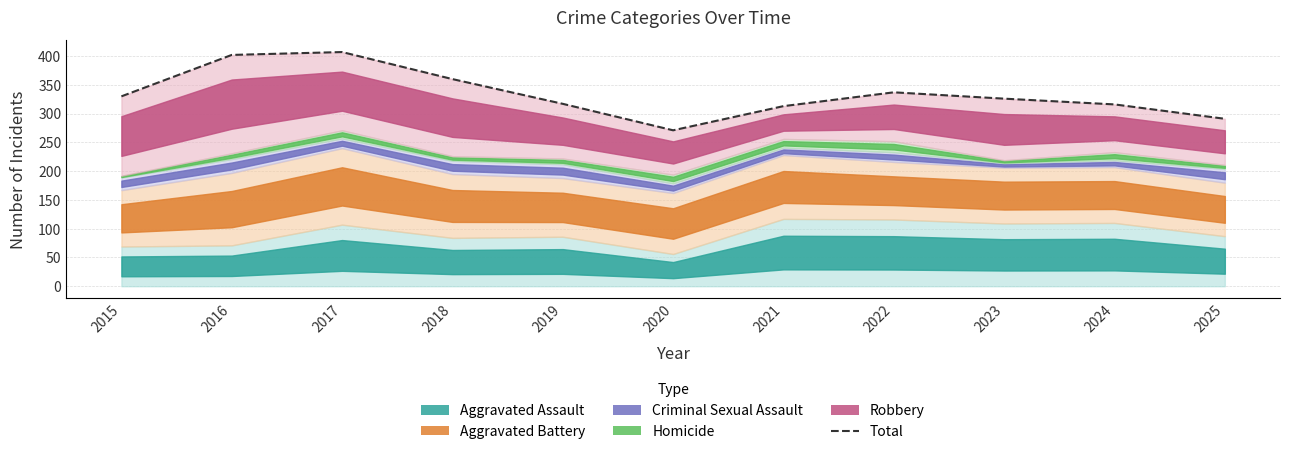

Reading left to right, list all the values displayed in this chart.

2015=330	2016=402	2017=407	2018=360	2019=317	2020=271	2021=313	2022=337	2023=326	2024=316	2025=291